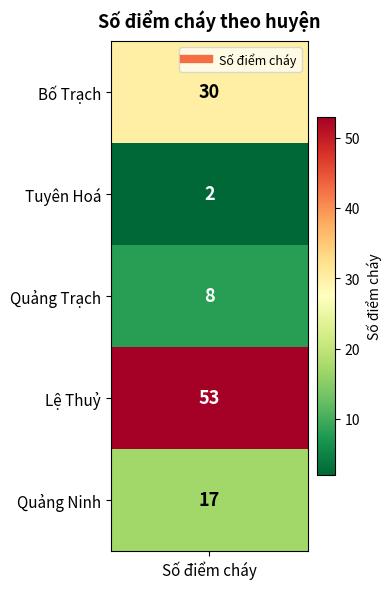

Between Lệ Thuỷ and Quảng Ninh, which is larger?

Lệ Thuỷ